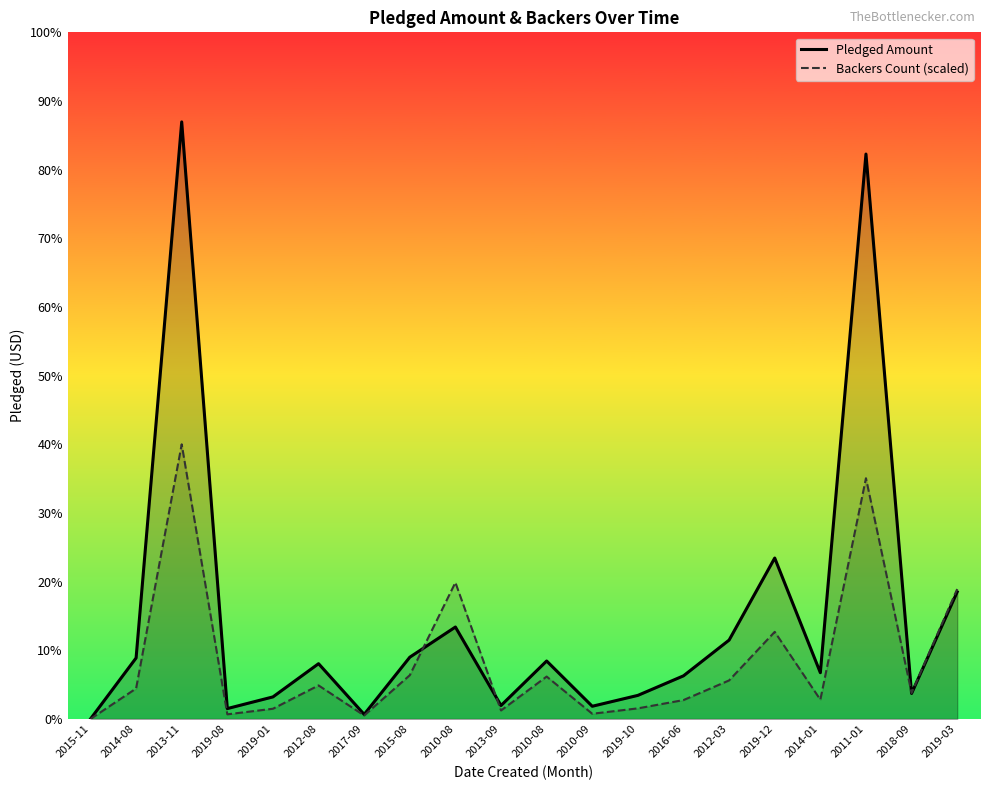

At how many categories does at least one series exceed 69454?

2